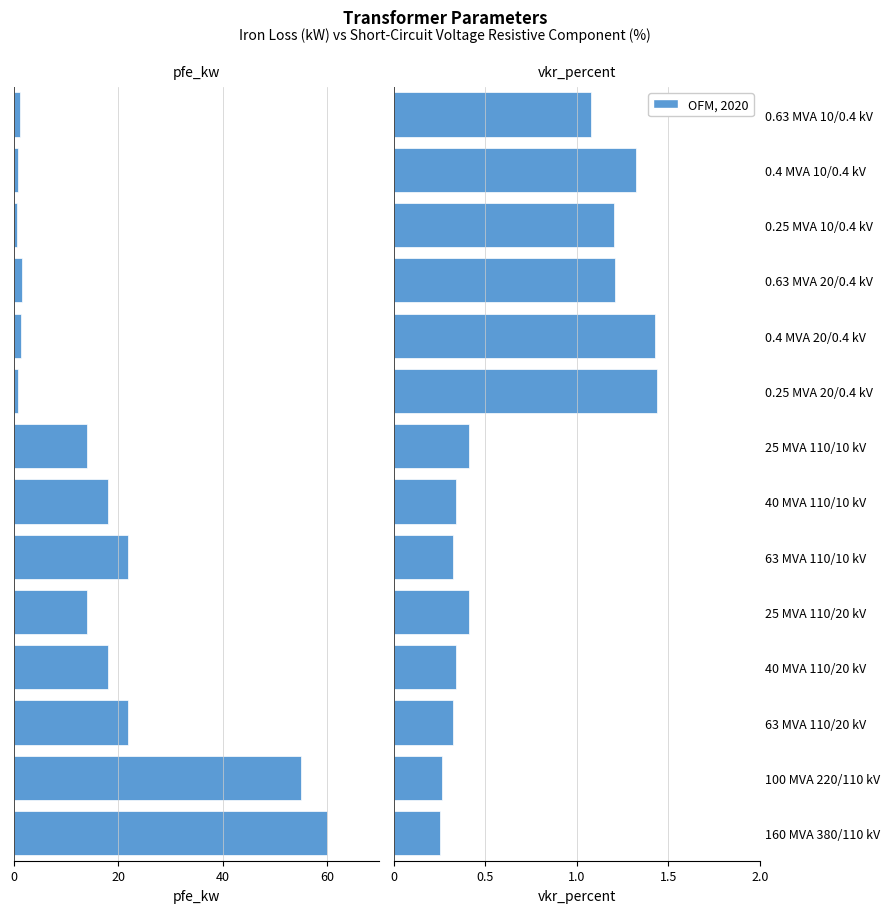

At 0.25 MVA 20/0.4 kV, list the series in order from smallest to largest.

pfe_kw, vkr_percent